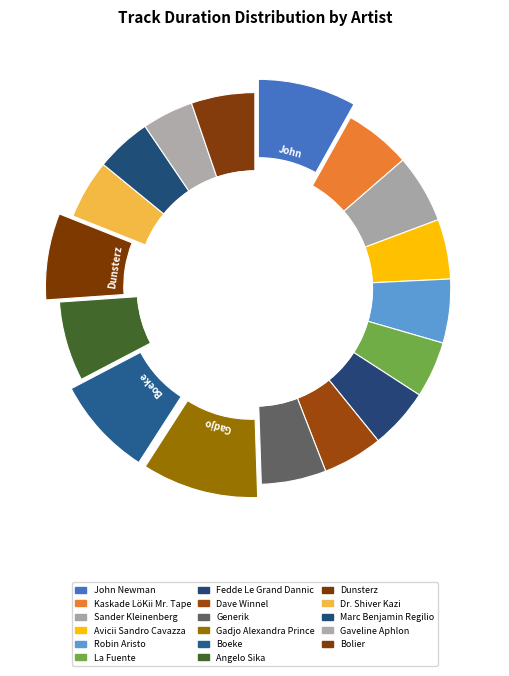

Which category has the smallest portion of the pie?

Gaveline Aphlon